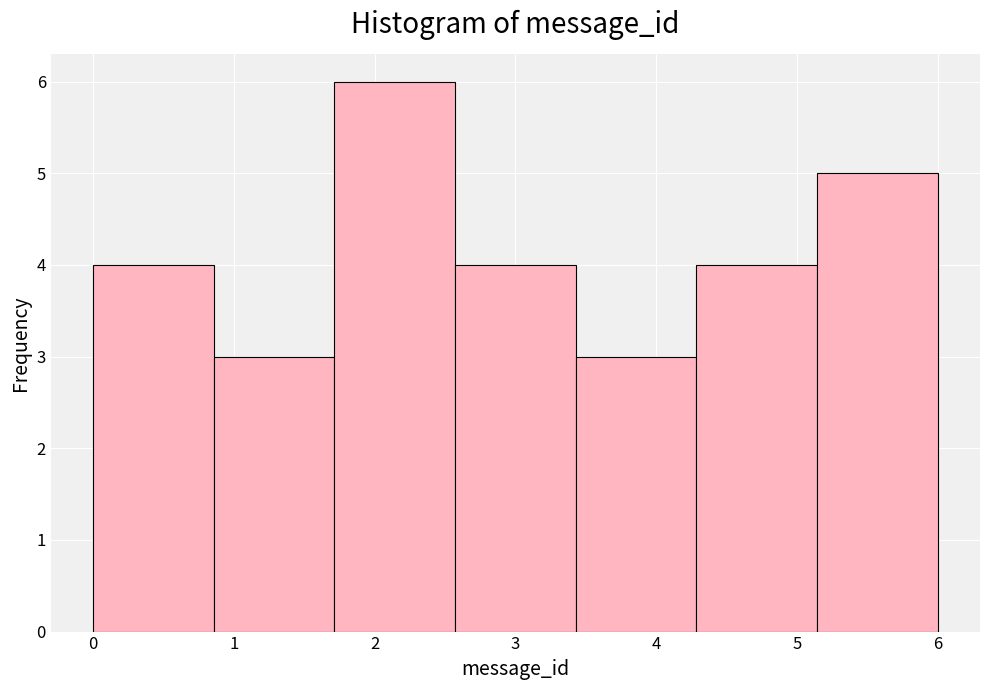

Which range on the x-axis has the tallest bar?

1.7 to 2.6